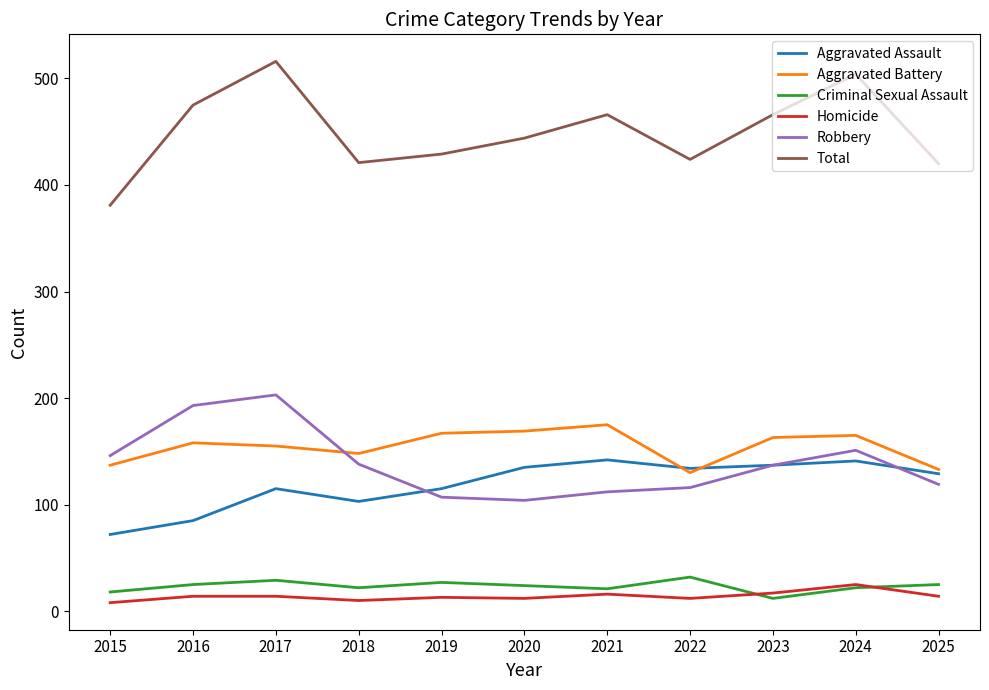

True or false: Aggravated Assault has more than 0 points higher than both neighbors.

True